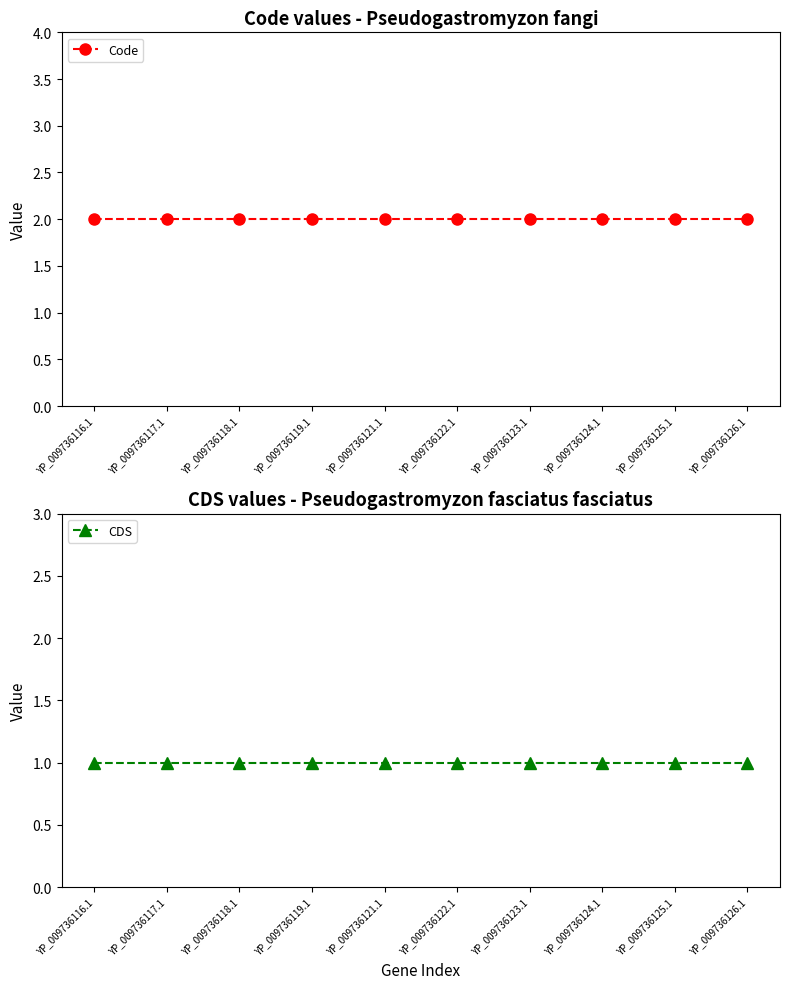

Rank the series by their average value, from lowest to highest.

CDS, Code